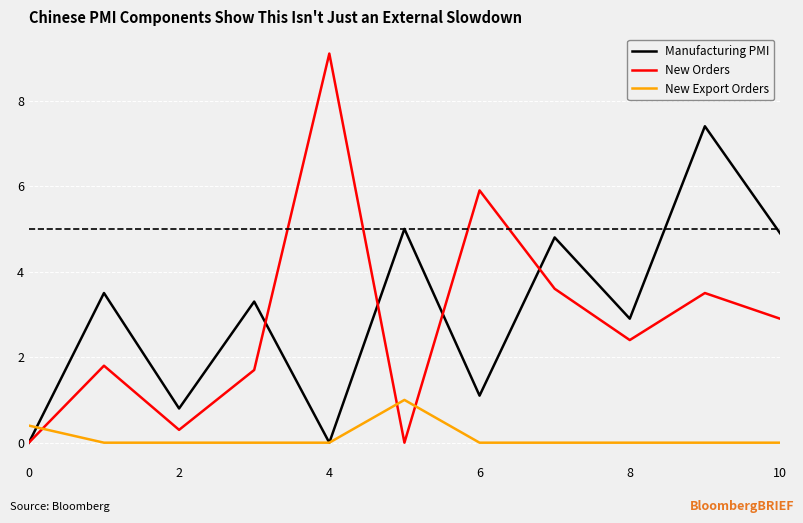

After their last crossing, which series has the higher values: New Export Orders or Manufacturing PMI?

Manufacturing PMI